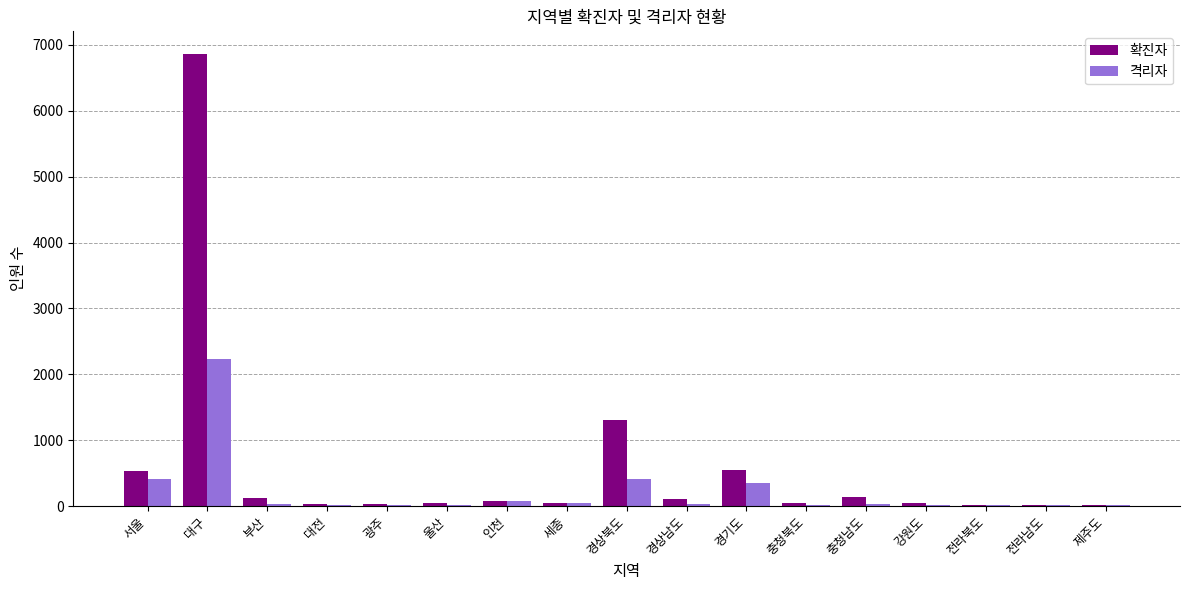

At which label is 확진자 closest to 3438?

경상북도